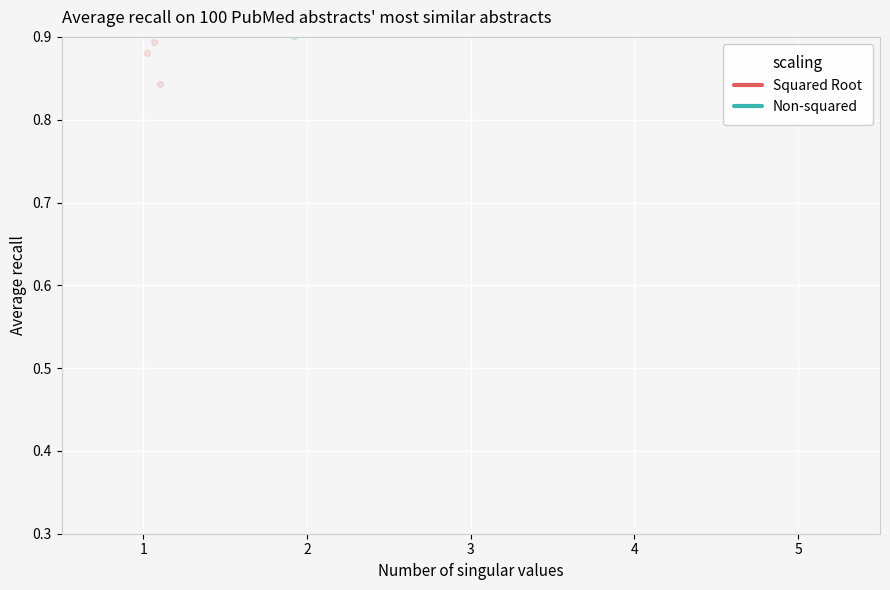

Which series reaches the maximum Y coordinate?

Squared Root